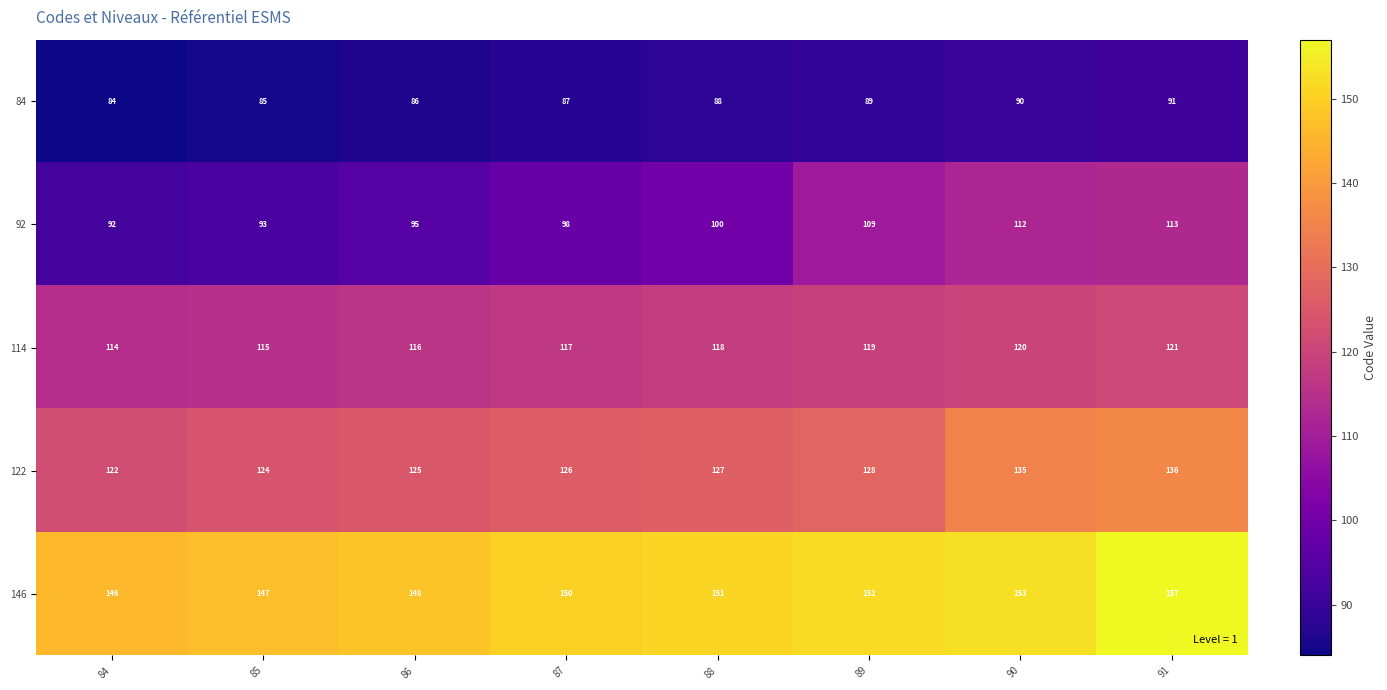

Between 88 and 90, which series saw the biggest shift?

92